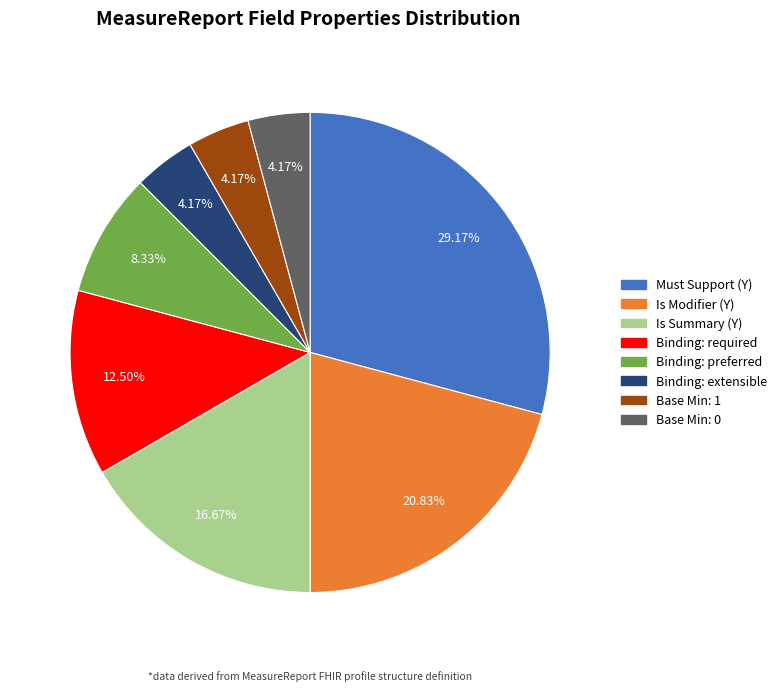

What is the largest slice in the pie chart?

Must Support (Y)